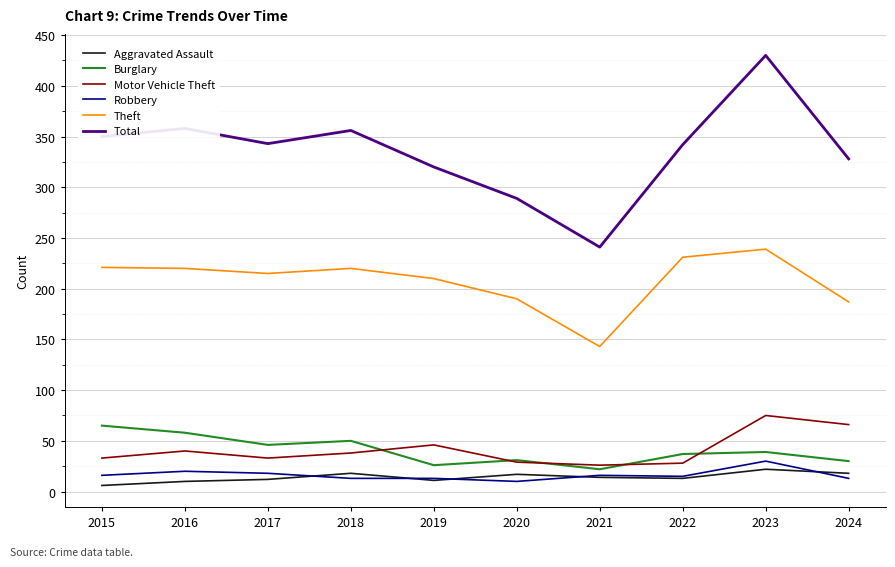

How many values in the Theft series are below 220?

5